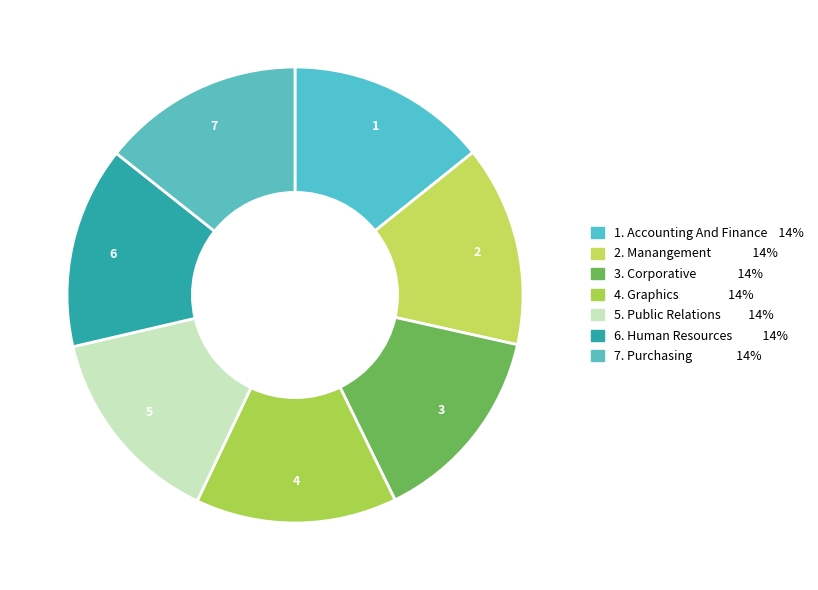

Count the number of slices in the pie.

7